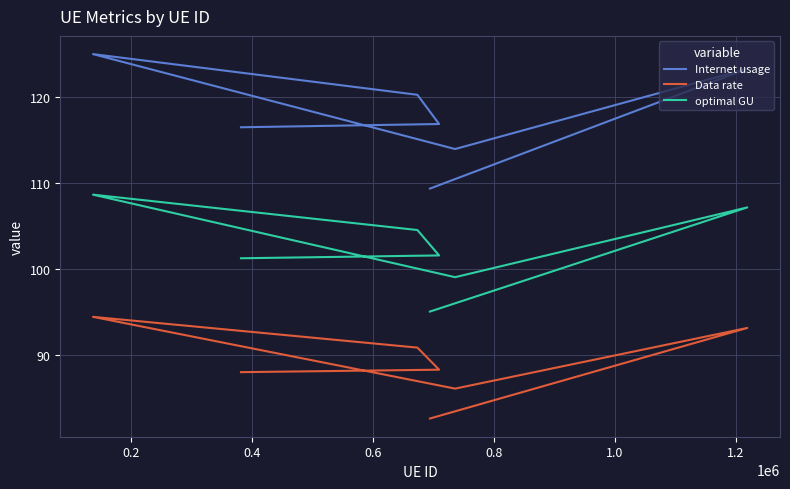

Between 0.2 and 1.0, which series saw the biggest shift?

Internet usage